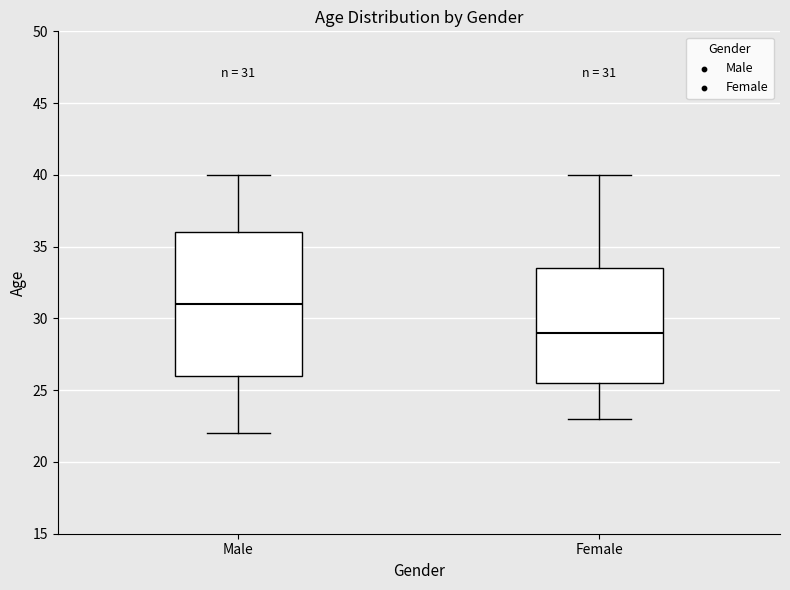

Which box is the tallest, from its lower edge to its upper edge?

Male